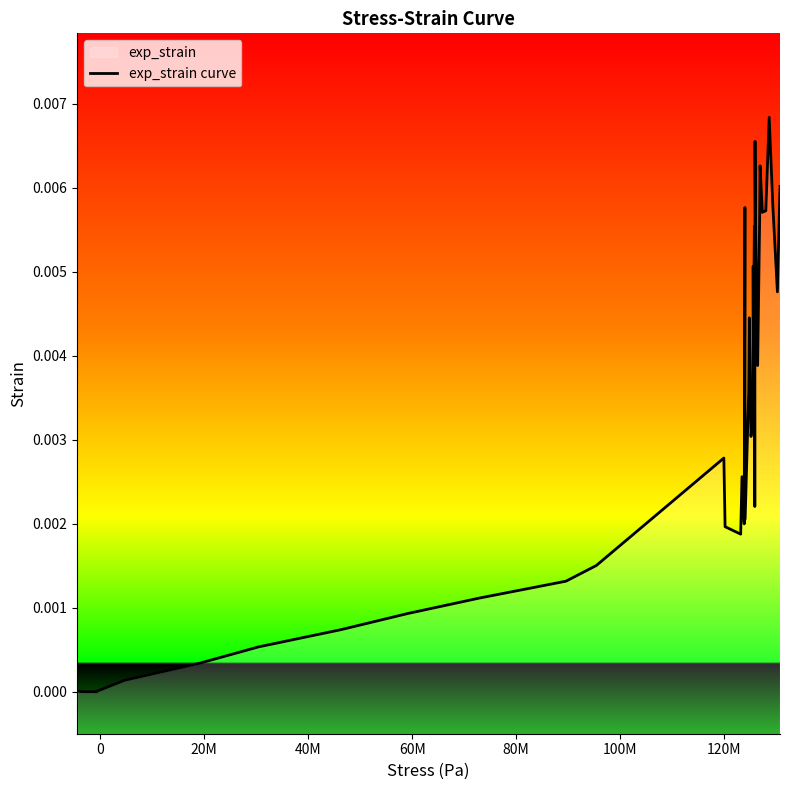

The value at 37 is 0.0. True or false?

False